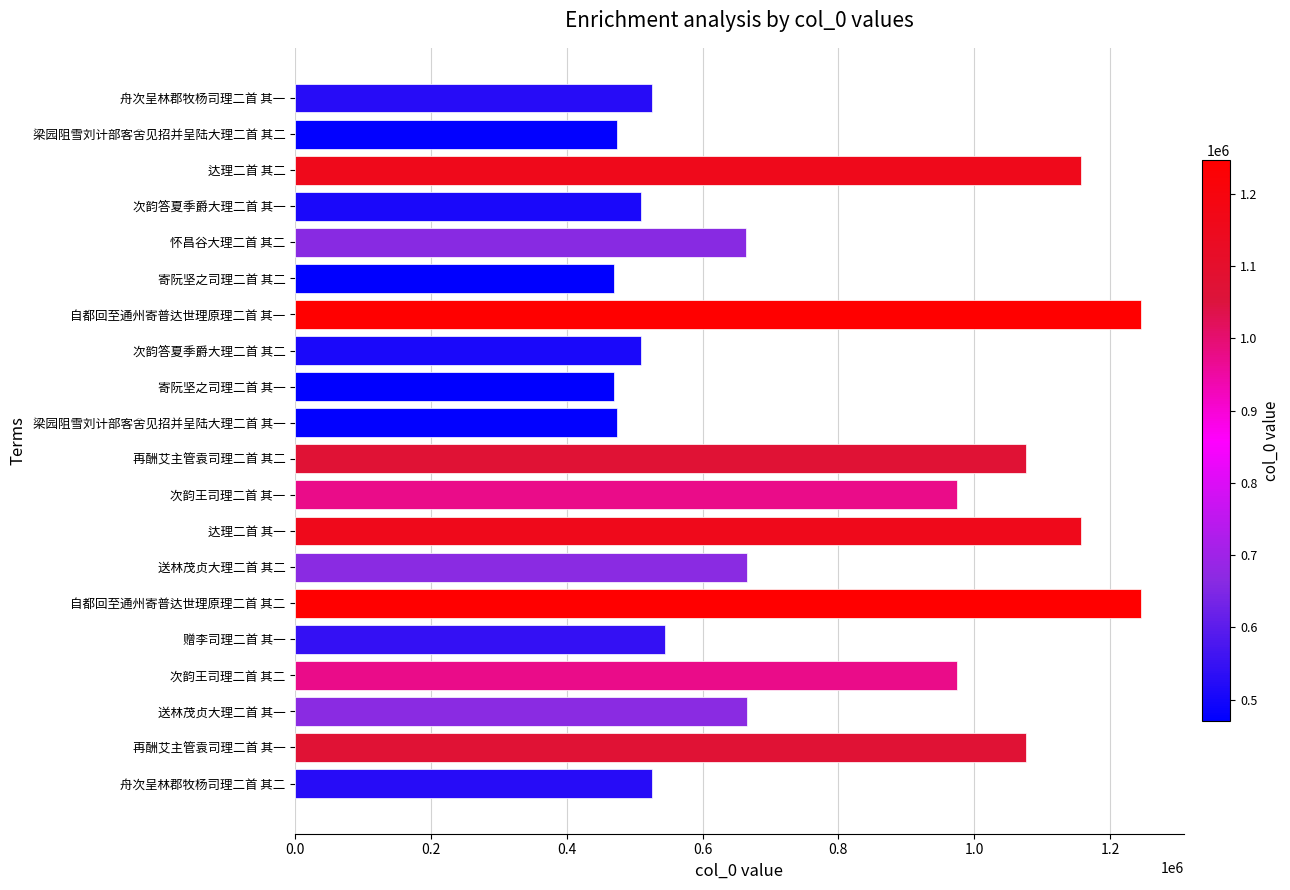

Approximately how many times larger is the value at 达理二首 其一 compared to 再酬艾主管袁司理二首 其一?

1.1